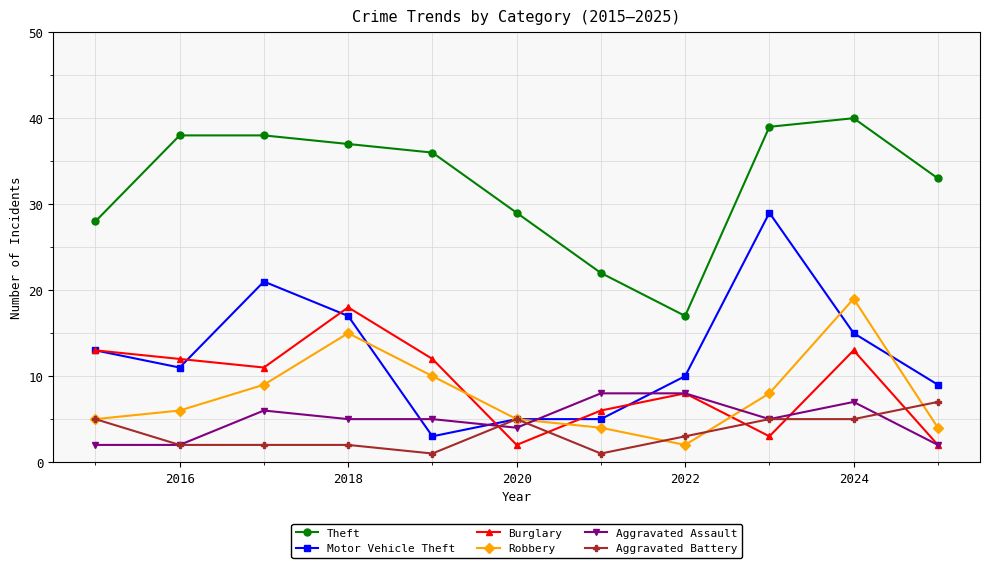

Reading right to left, what are all the values shown in this chart?

Theft: 33	40	39	17	22	29	36	37	38	38	28
Motor Vehicle Theft: 9	15	29	10	5	5	3	17	21	11	13
Burglary: 2	13	3	8	6	2	12	18	11	12	13
Robbery: 4	19	8	2	4	5	10	15	9	6	5
Aggravated Assault: 2	7	5	8	8	4	5	5	6	2	2
Aggravated Battery: 7	5	5	3	1	5	1	2	2	2	5